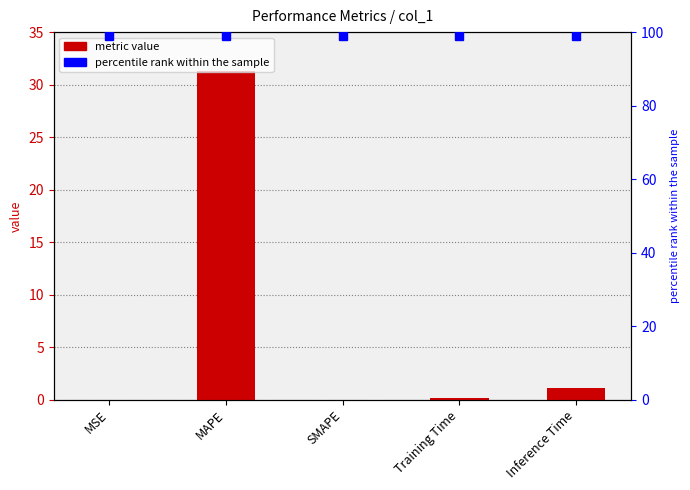

Which has a higher value, MSE or SMAPE?

MSE